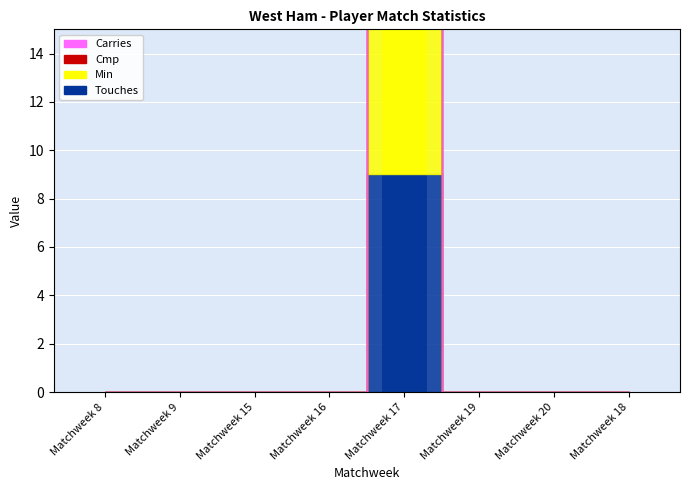

What is the average value of the Cmp series?

1